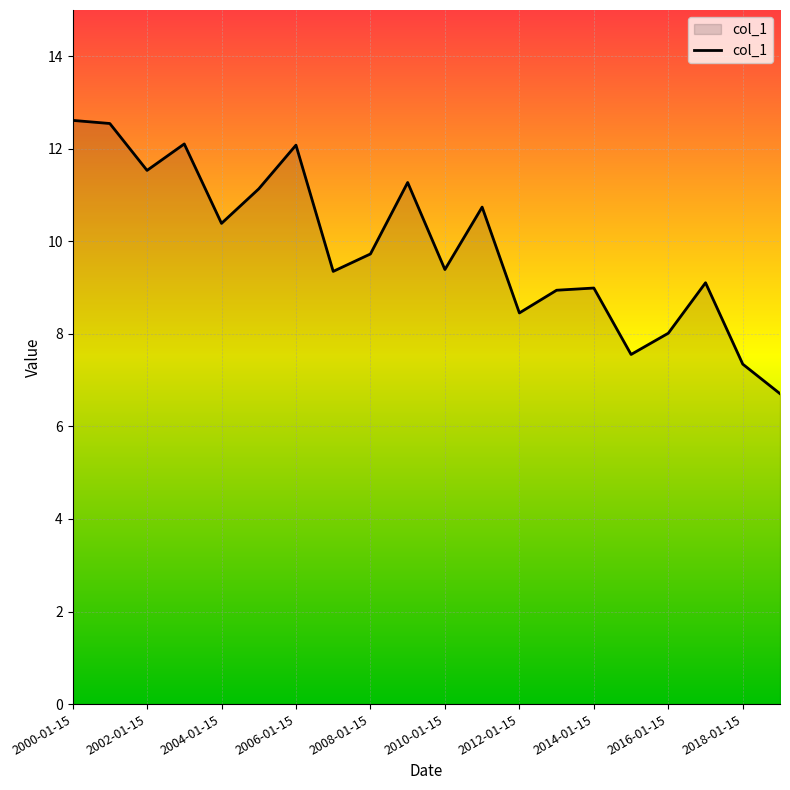

What is the difference between the maximum and minimum values?

5.9